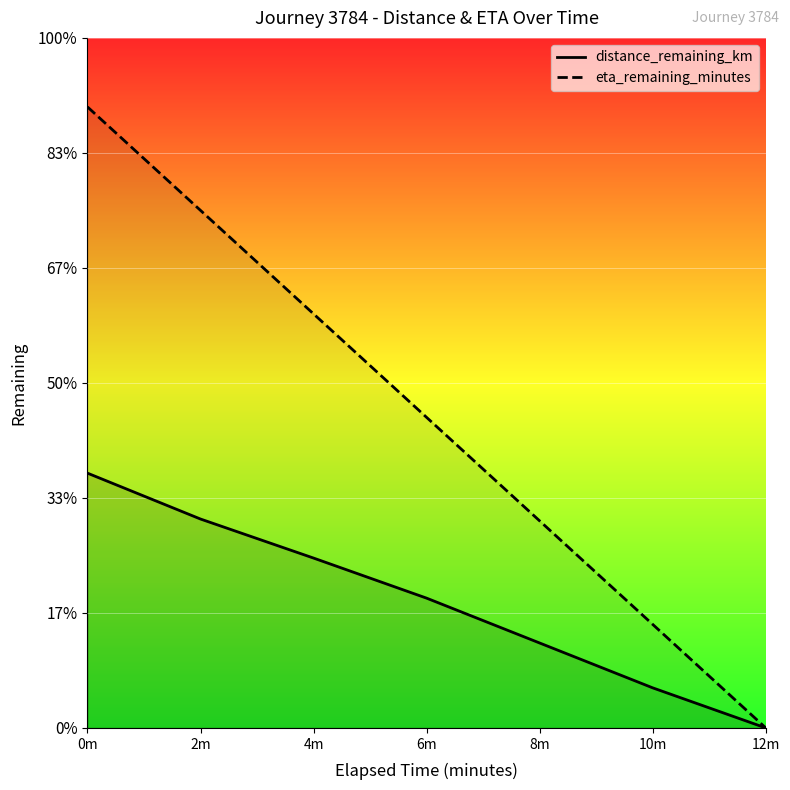

The value of distance_remaining_km at 8m is 1.5. True or false?

True